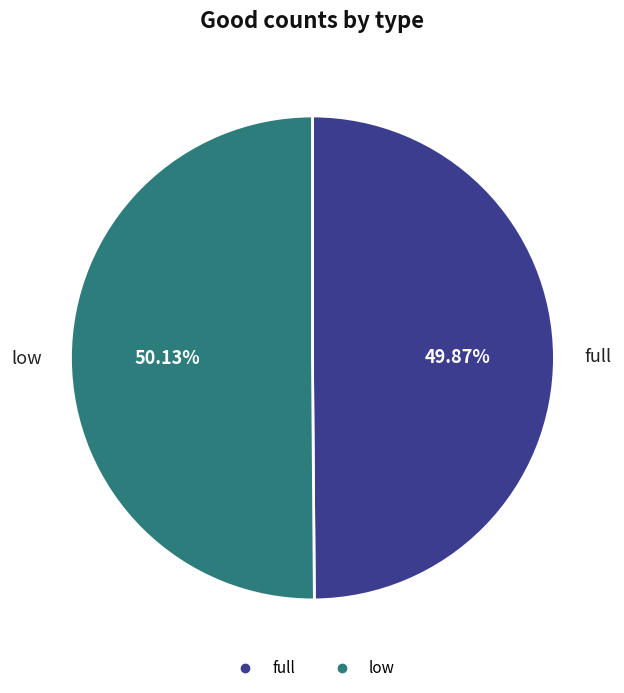

How many segments does this pie chart have?

2